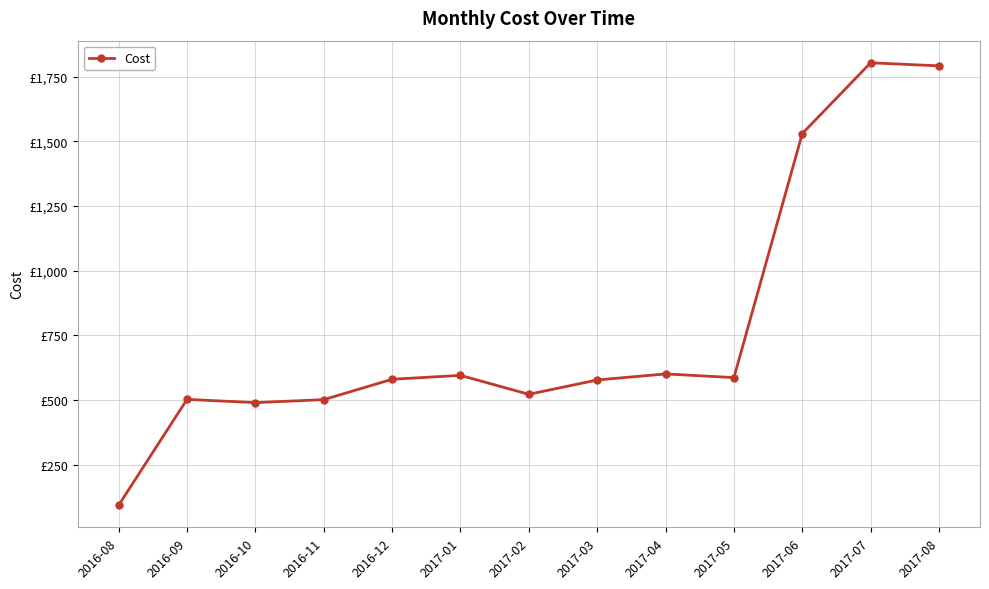

Does the chart have visible grid lines?

Yes